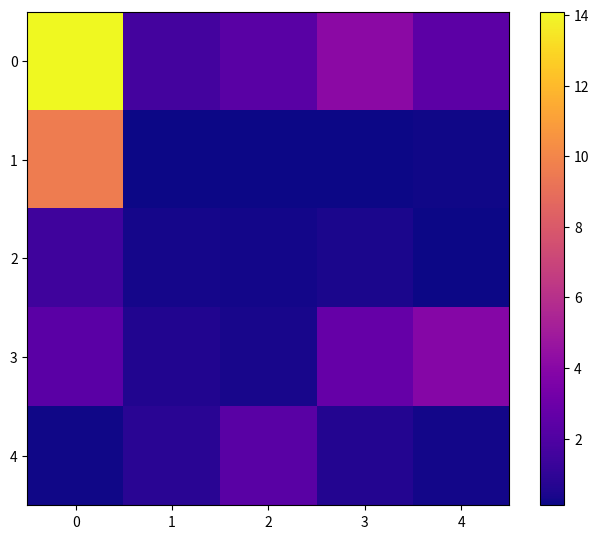

How many distinct data groups are displayed?

5